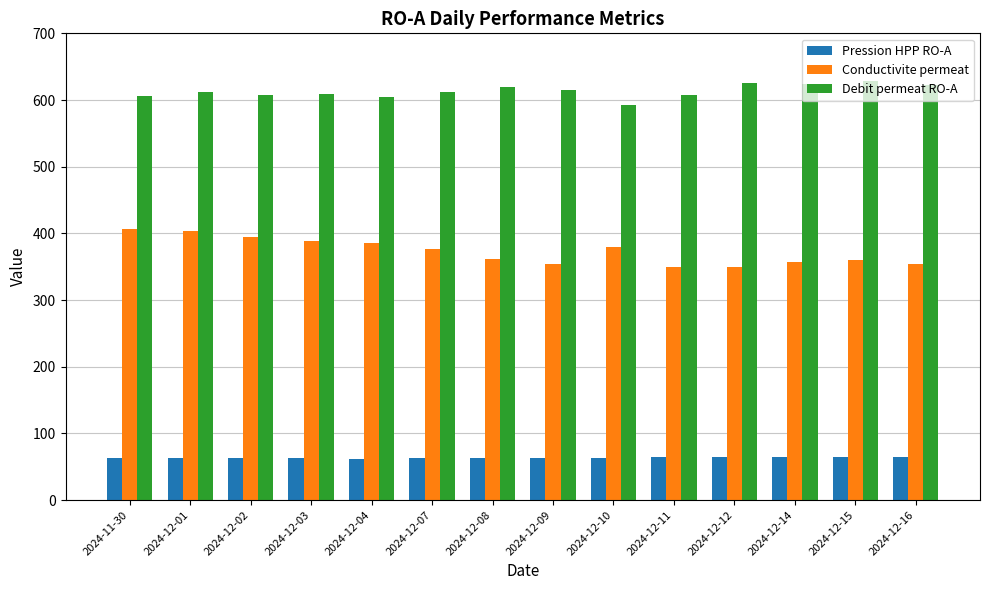

Are the bars horizontal?

No